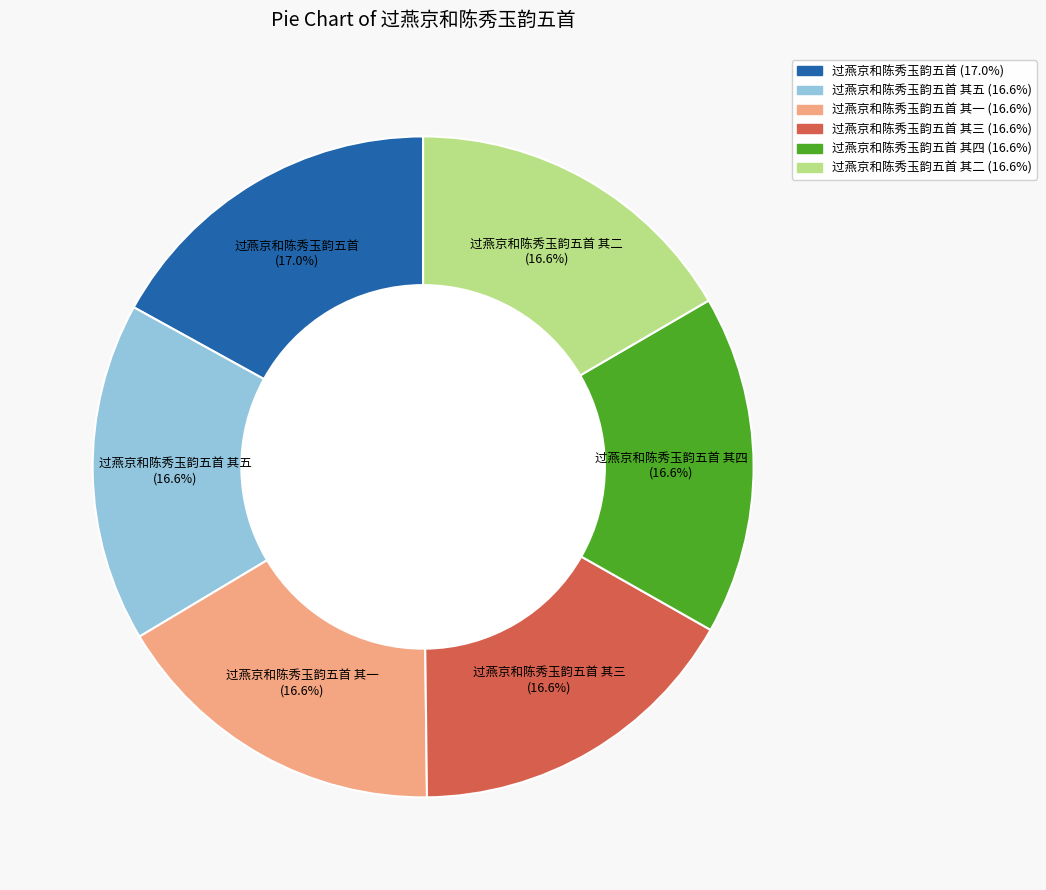

Does any single category account for the majority?

No